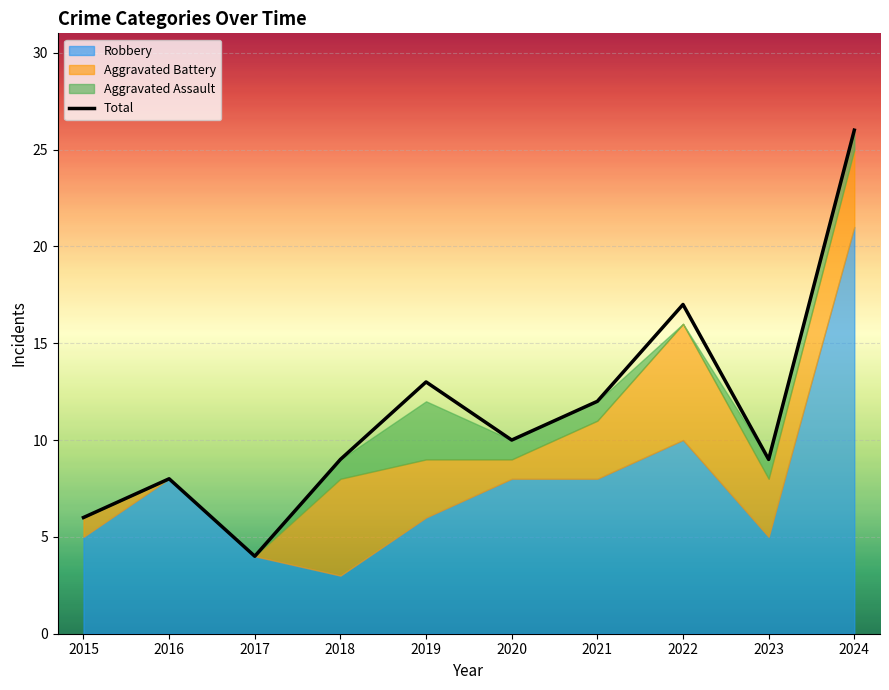

Reading left to right, extract all data points from this chart.

6	8	4	9	13	10	12	17	9	26